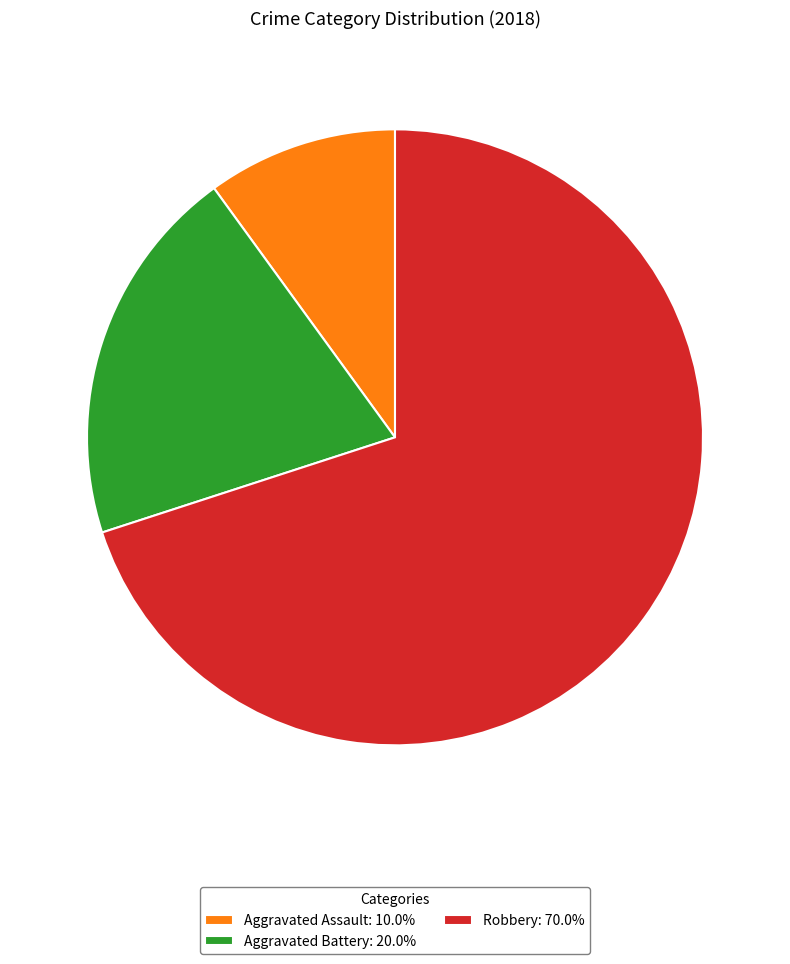

Do Aggravated Battery: 20.0% and Robbery: 70.0% together represent more than half of the pie?

Yes